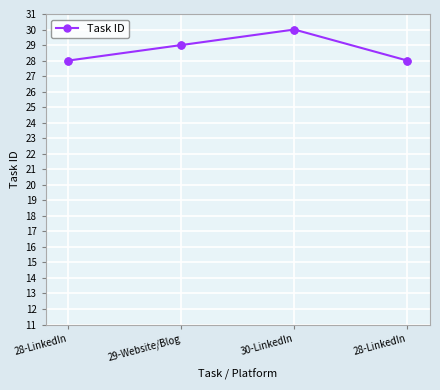

What is the change in value from 29-Website/Blog to 28-LinkedIn?

-1